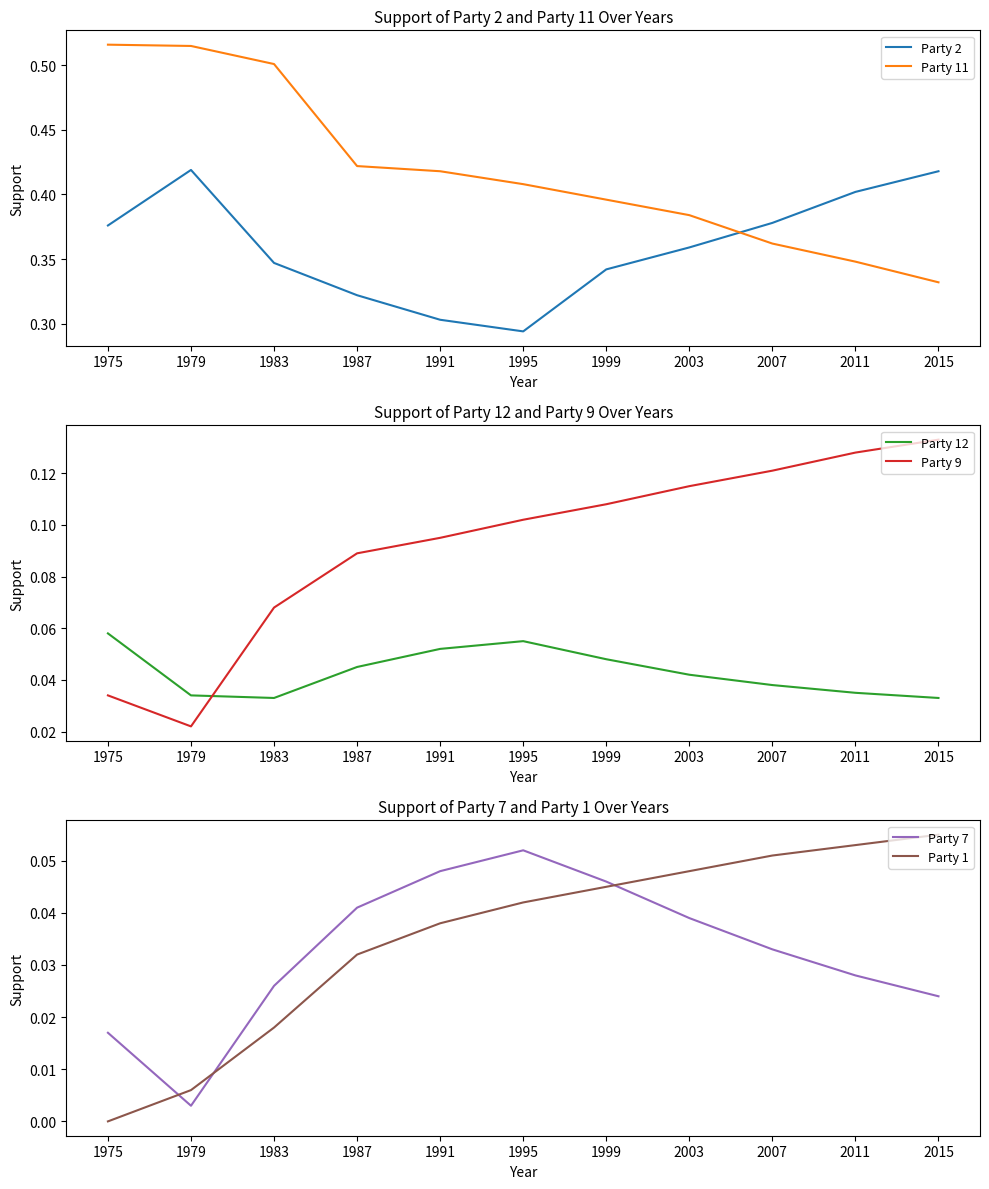

How many data points does each series have?

11